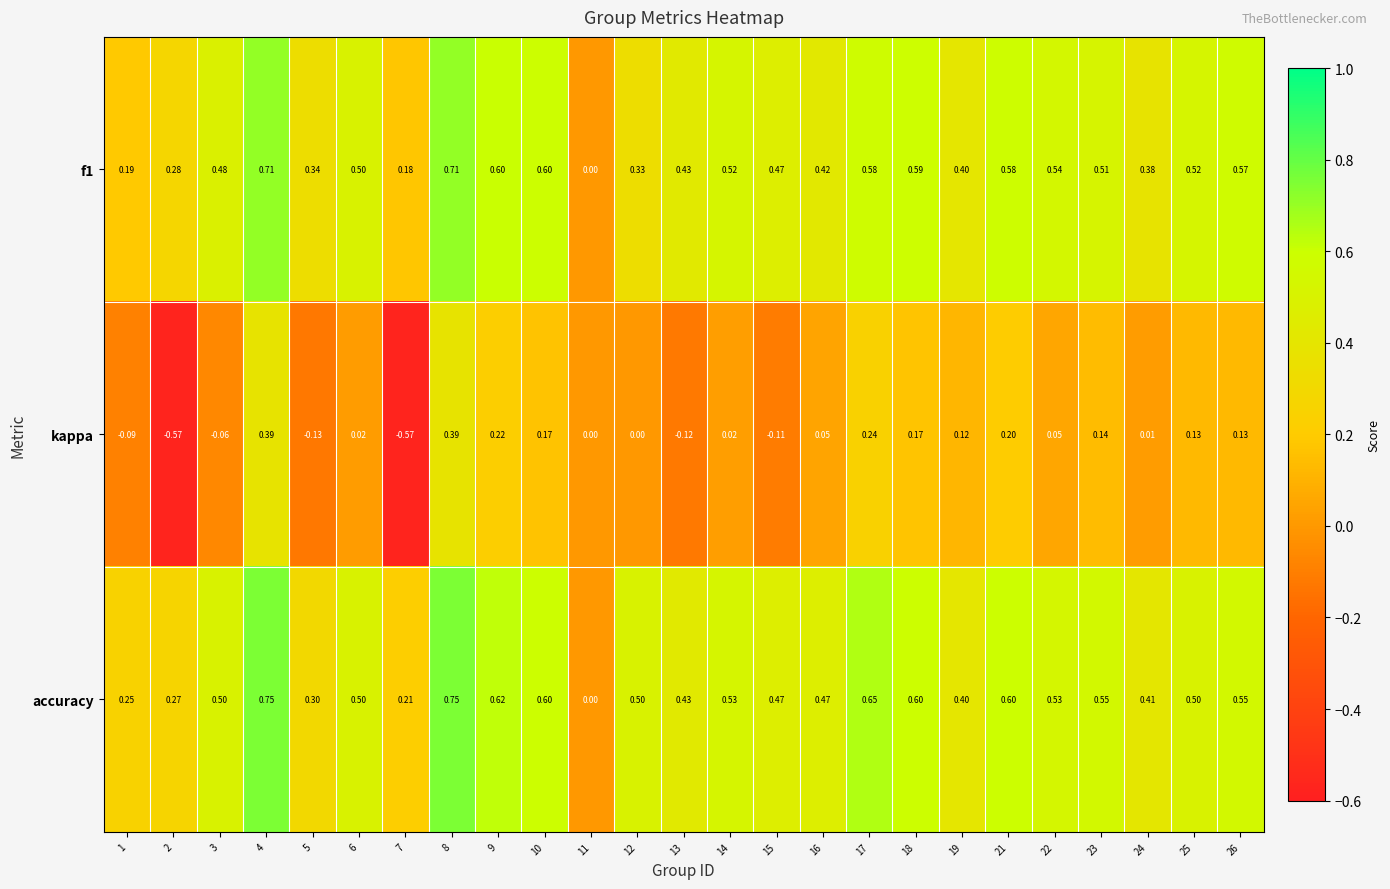

Which series has the largest total across all categories?

accuracy